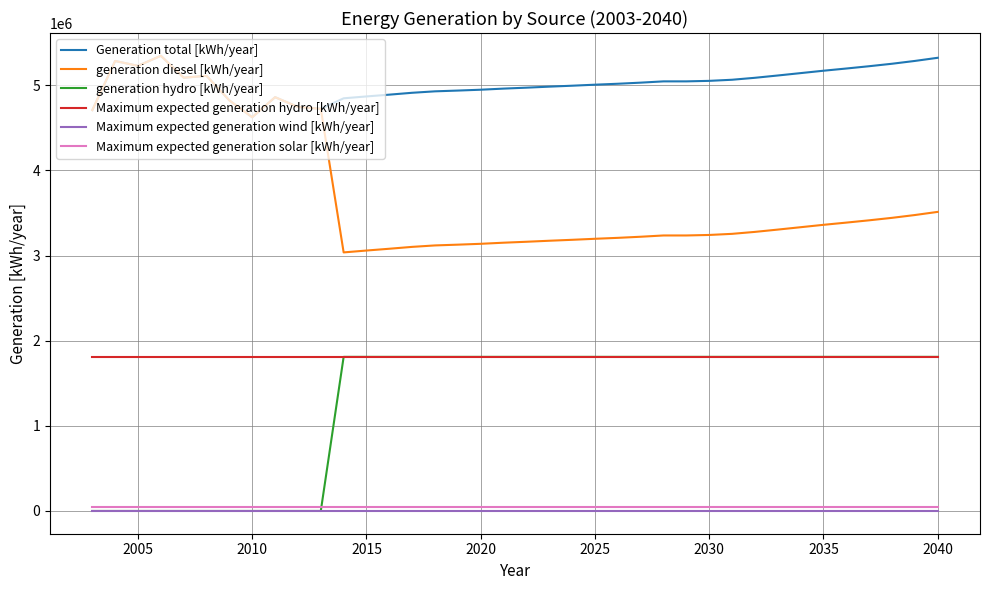

How many lines are shown in the chart?

6